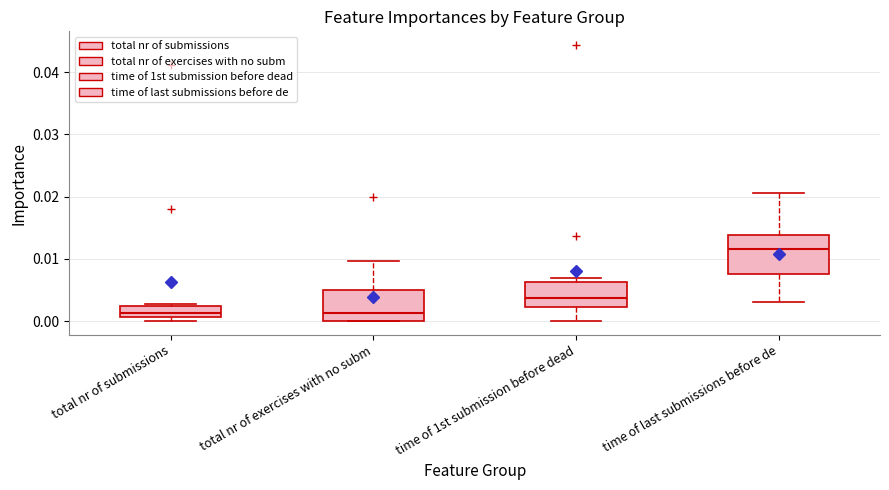

Reading left to right, transcribe this box plot: for each box, give where its median line is, the range the box spans, and where its two whiskers end, as read against the y-axis. The values are not printed on the chart, so give them approximately, as read against the axis.

total nr of submissions: median 0.001 (just above the box's lower edge), box 0.001 to 0.002, whiskers 0.000 to 0.003
total nr of exercises with no subm: median 0.001, box 0.000 to 0.005, whiskers 0.000 to 0.010
time of 1st submission before dead: median 0.004, box 0.002 to 0.006, whiskers 0.000 to 0.007
time of last submissions before de: median 0.012, box 0.008 to 0.014, whiskers 0.003 to 0.021